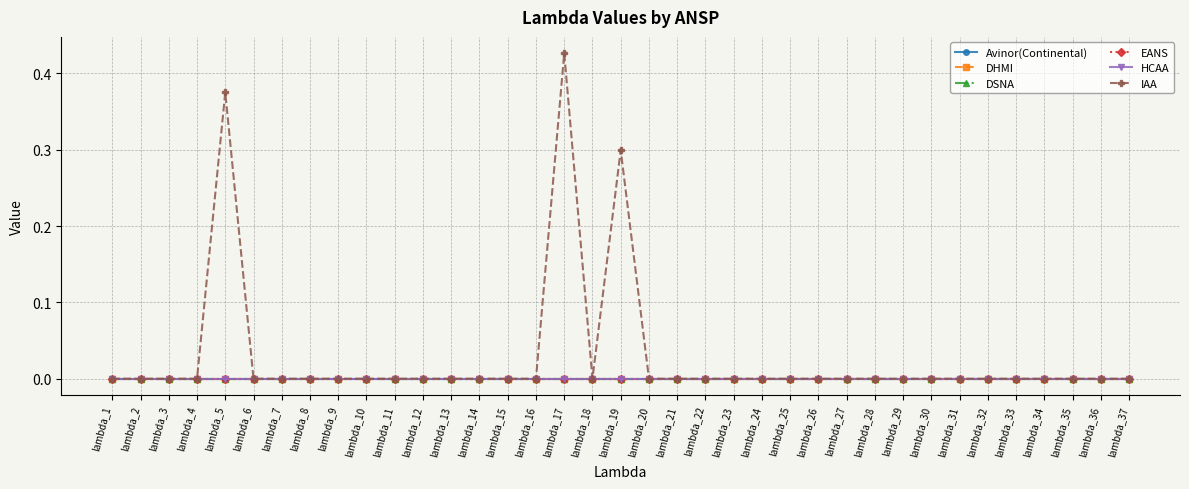

Which series has the largest range (max minus min)?

IAA